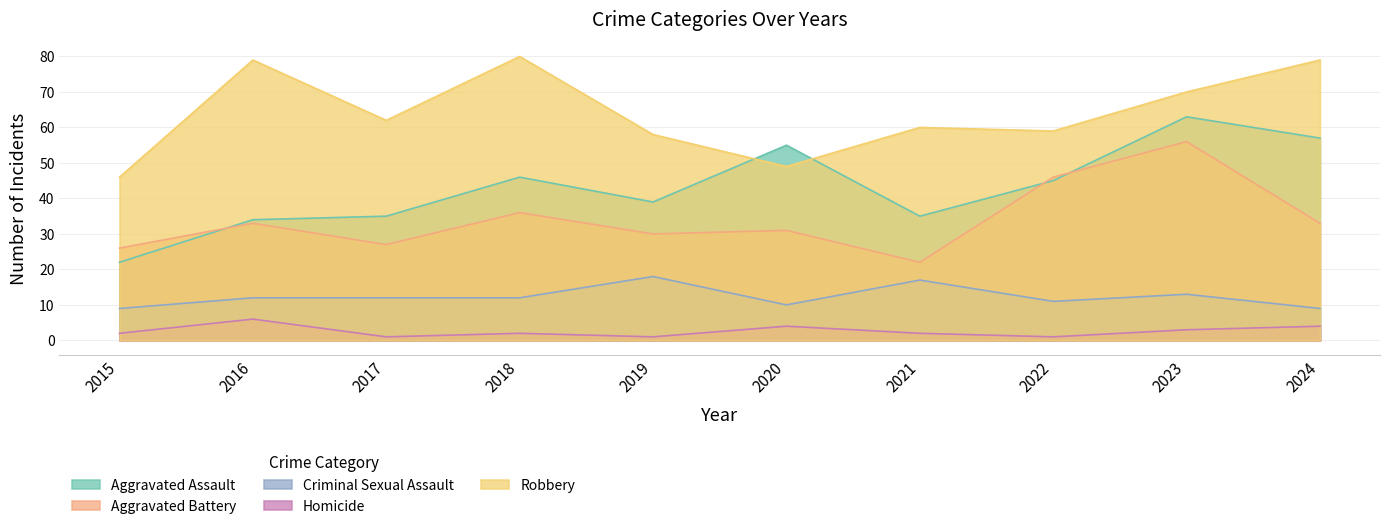

Rank the series by their maximum value, from highest to lowest.

Robbery, Aggravated Assault, Aggravated Battery, Criminal Sexual Assault, Homicide